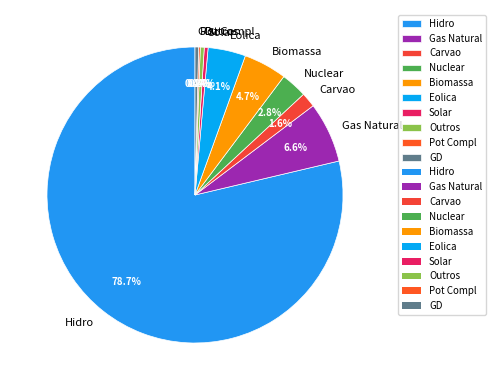

What is the largest slice in the pie chart?

Hidro